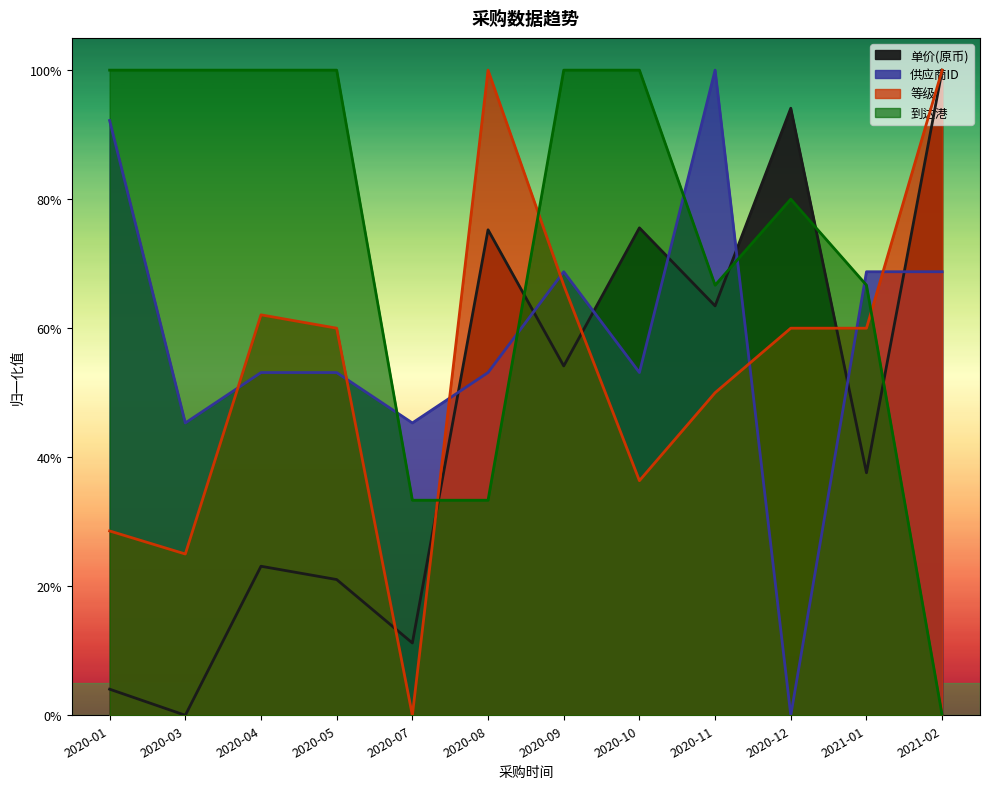

What is the difference between the second highest and minimum values in the 单价(原币) series?

94.1